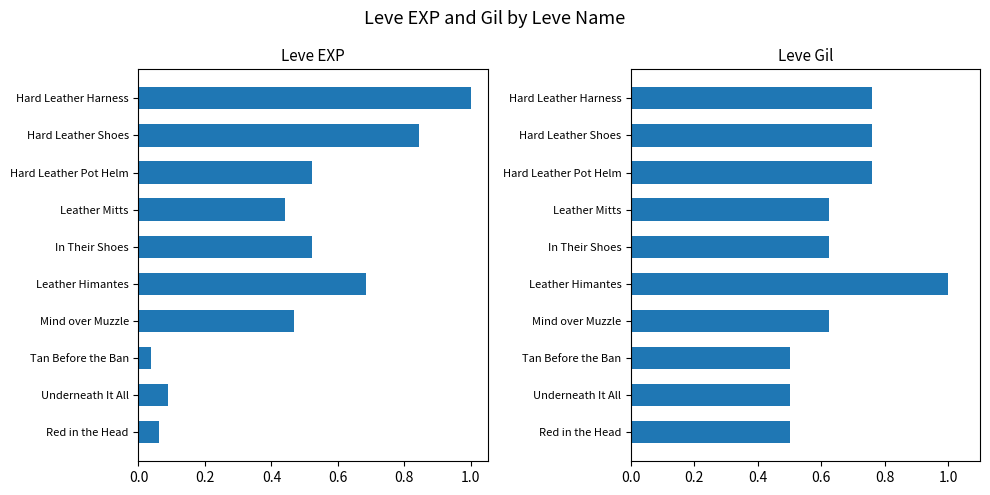

What is the sum of the Leve Gil values at Red in the Head and In Their Shoes?

1.1